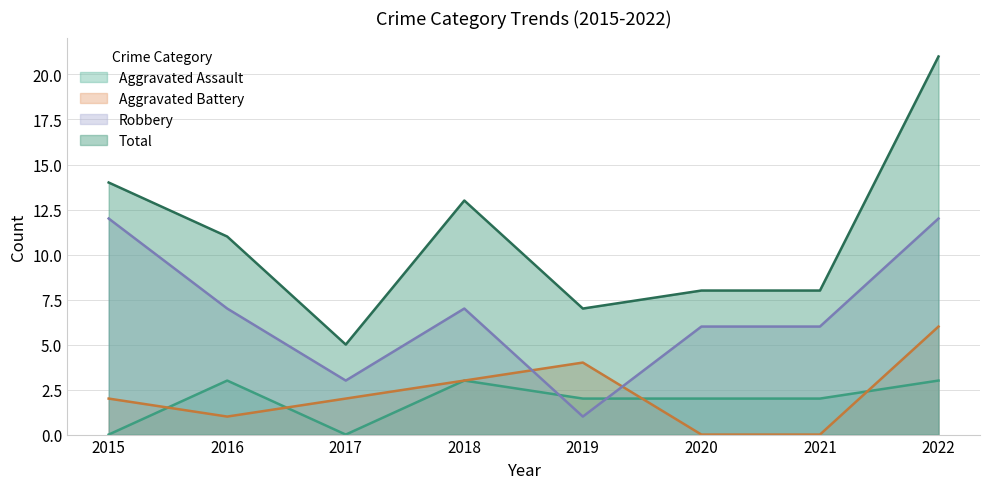

Reading left to right, list all the values displayed in this chart.

Aggravated Assault: 0	3	0	3	2	2	2	3
Aggravated Battery: 2	1	2	3	4	0	0	6
Robbery: 12	7	3	7	1	6	6	12
Total: 14	11	5	13	7	8	8	21